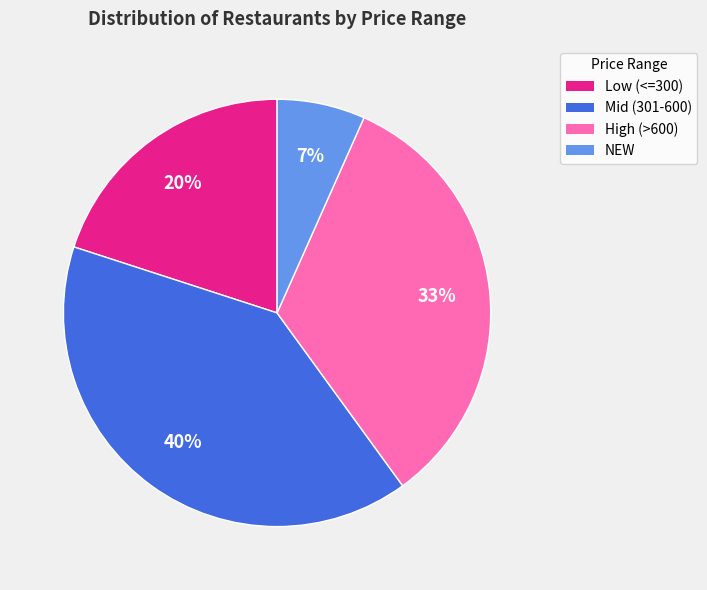

To the nearest percent, what portion does Mid (301-600) represent?

40%